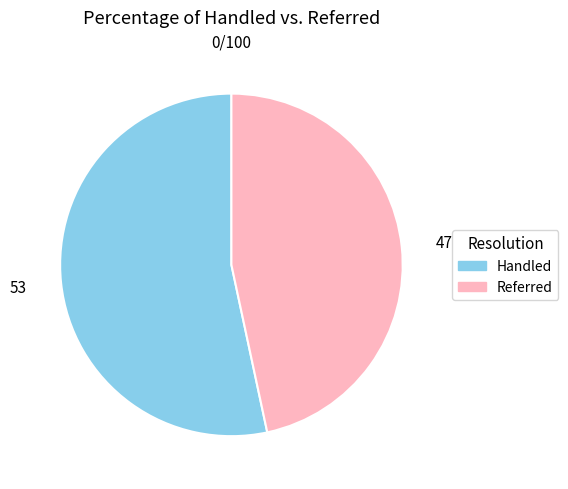

Is there a majority slice in this chart?

Yes